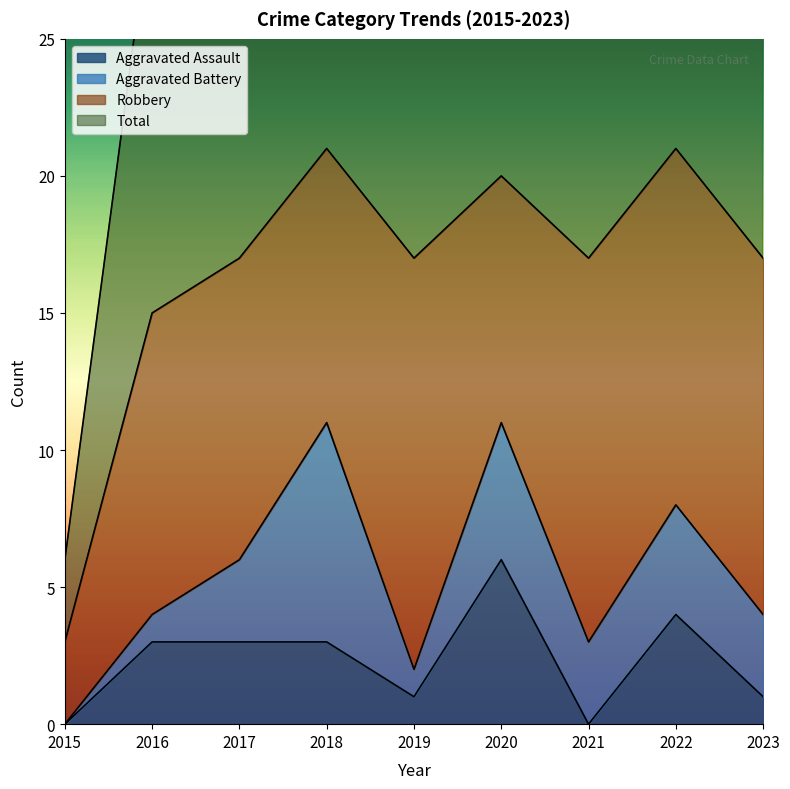

In Aggravated Assault, how many points are lower than both neighbors (excluding endpoints)?

2